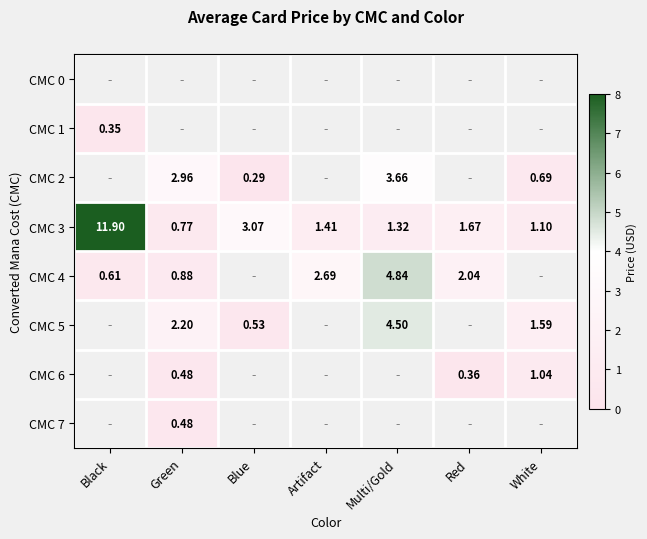

Count the number of categories in the chart.

7